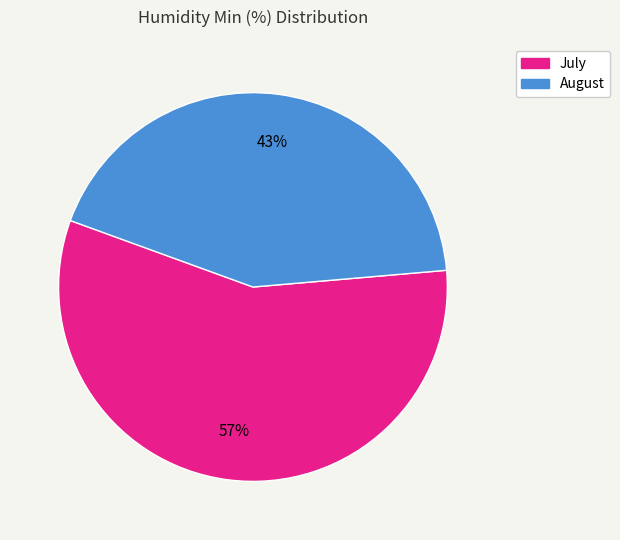

To the nearest percent, what is the average slice percentage?

50%